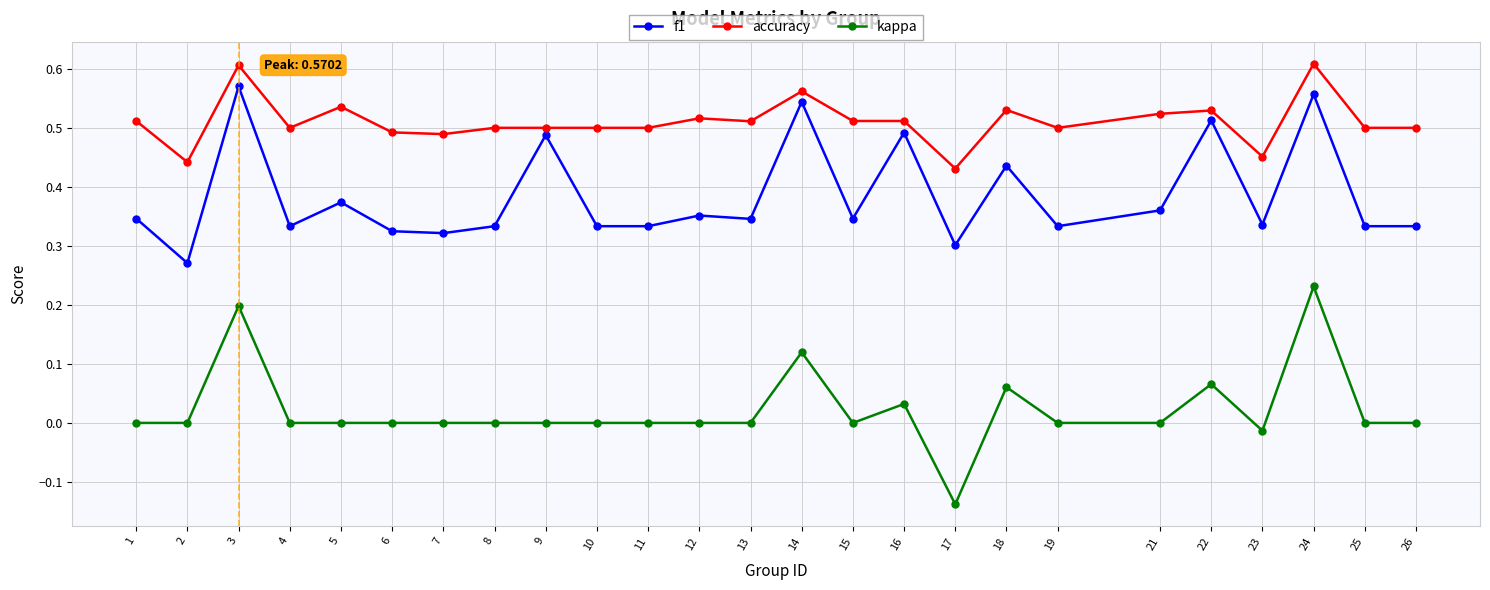

True or false: accuracy and f1 intersect in this chart.

False